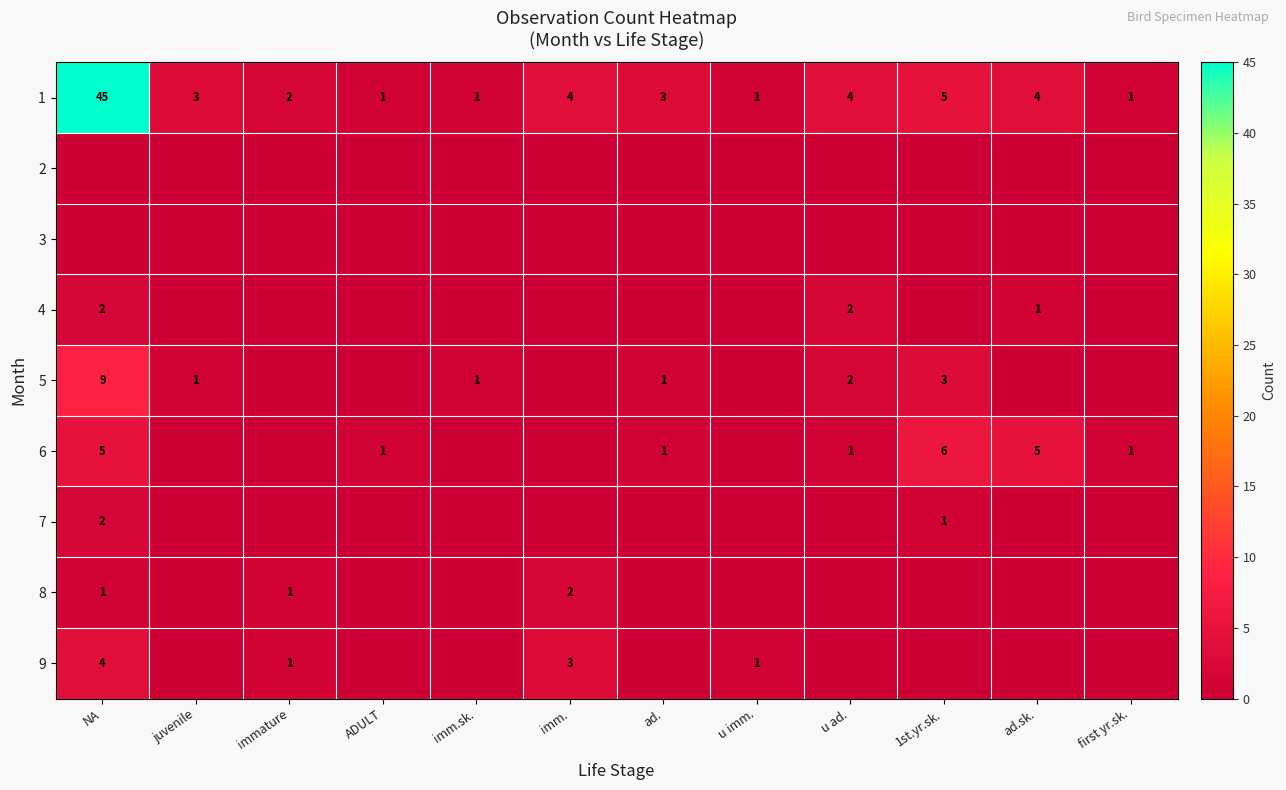

At which label does 1 reach its peak?

NA